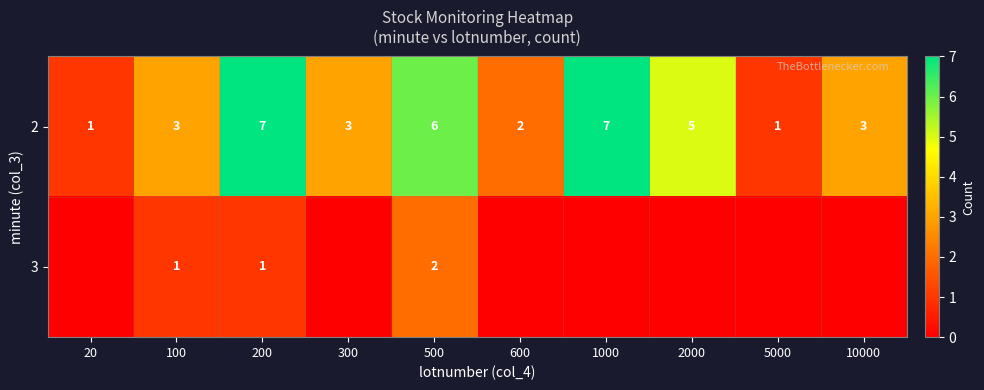

Count the 2 values in the range 2 to 6.

6